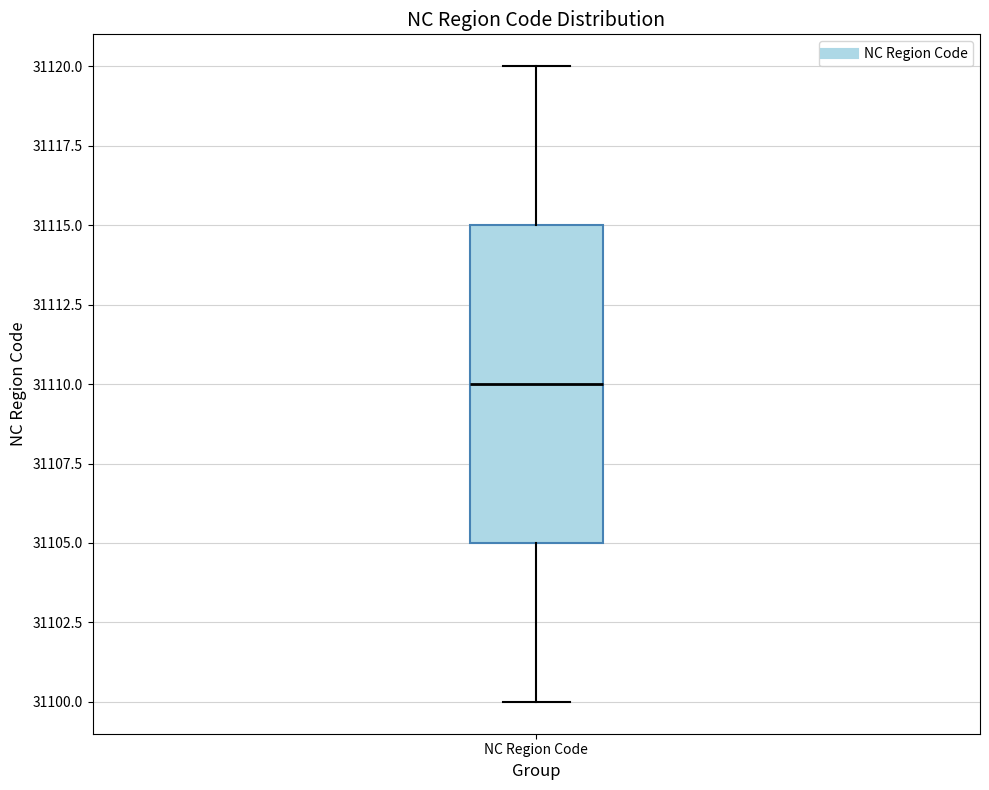

Where does the lower whisker of the box for NC Region Code end on the y-axis? The values are not printed on the chart, so give them approximately, as read against the axis.

31100